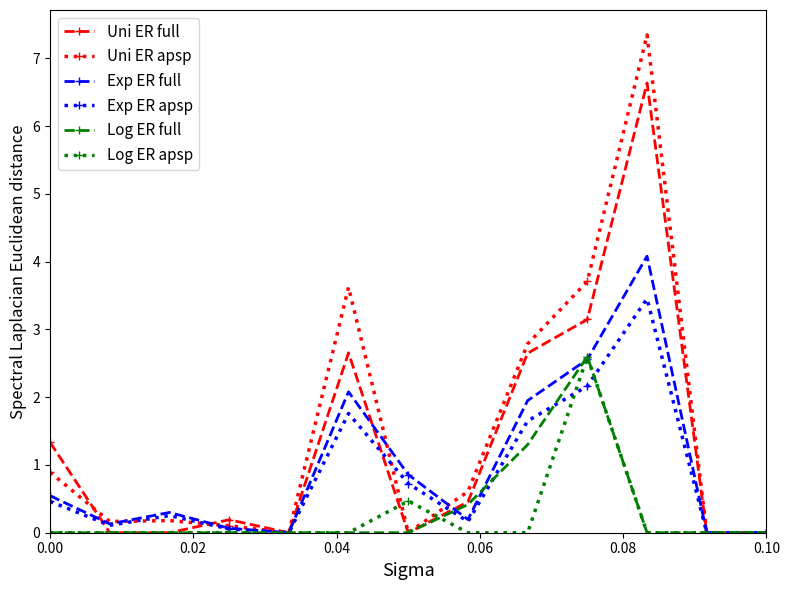

What is the difference between the maximum and second lowest values in the Uni ER apsp series?

7.3